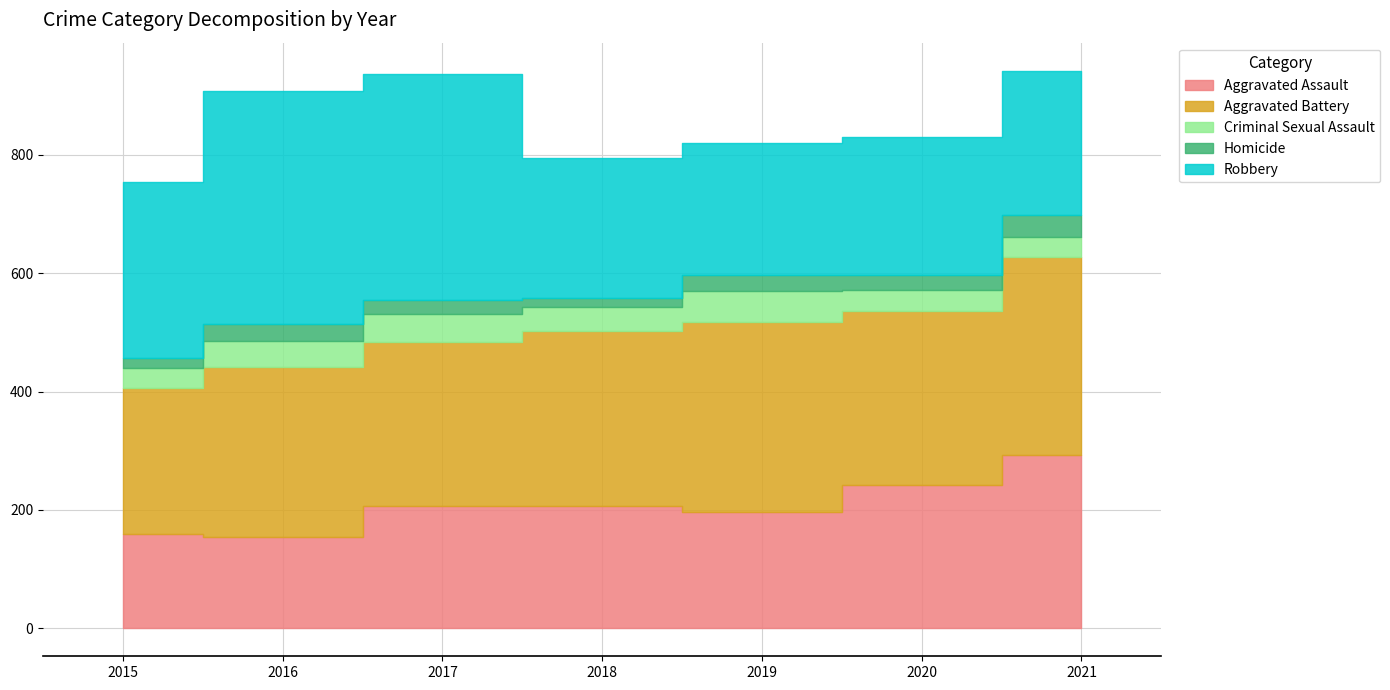

Is the value of Robbery at 2015 greater than the value of Criminal Sexual Assault at 2021?

Yes